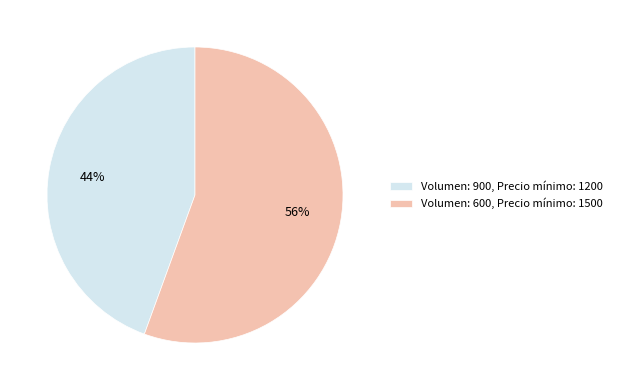

Do Volumen: 600, Precio mínimo: 1500 and Volumen: 900, Precio mínimo: 1200 together represent more than half of the pie?

Yes